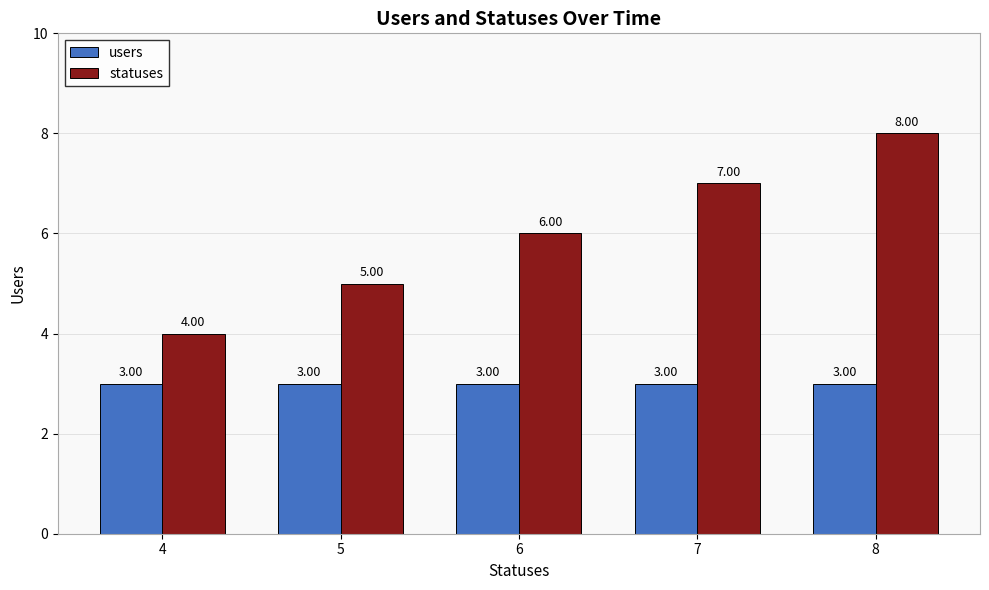

List the labels in order of statuses value, smallest first.

4, 5, 6, 7, 8